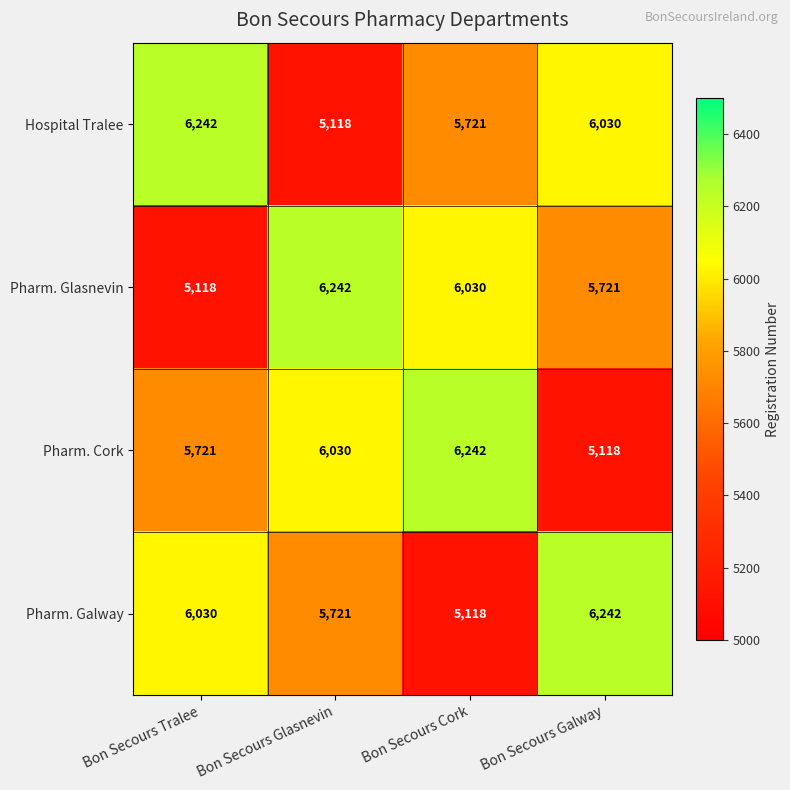

List the labels in order of Pharm. Glasnevin value, smallest first.

Bon Secours Tralee, Bon Secours Galway, Bon Secours Cork, Bon Secours Glasnevin